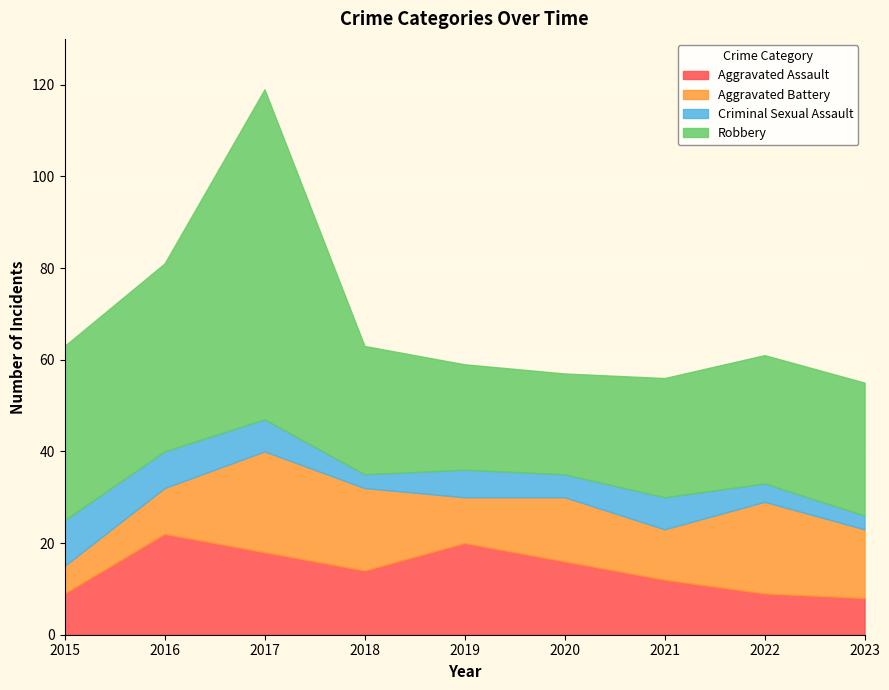

What is the value of the Criminal Sexual Assault point at the 6th from the left?

5